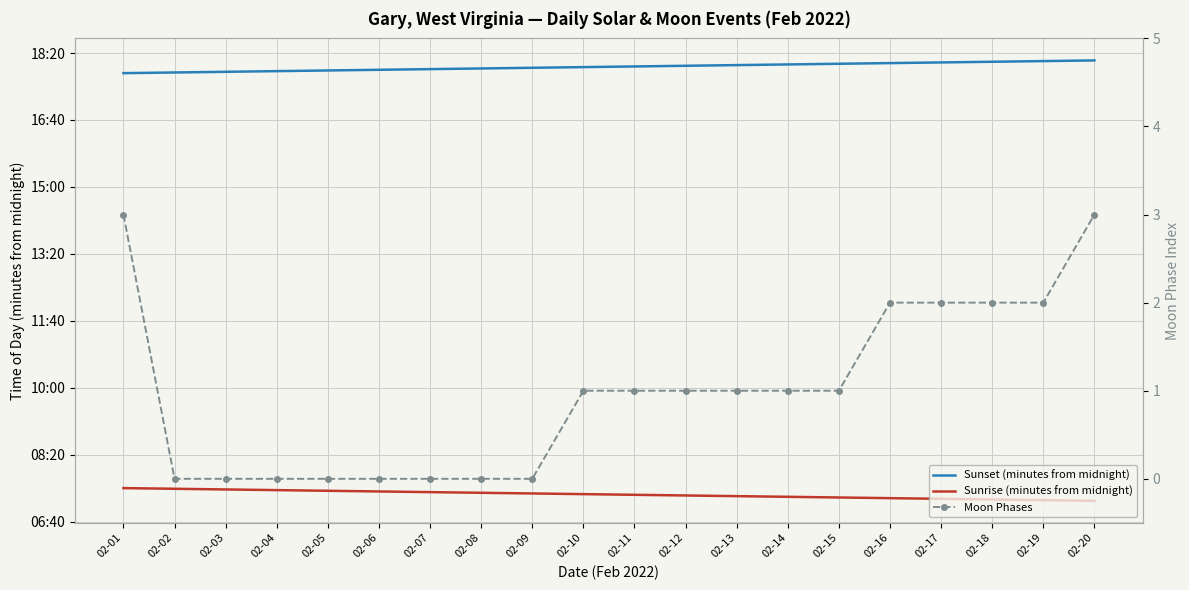

What is the spread (max minus min) of values at 02-05?

1074